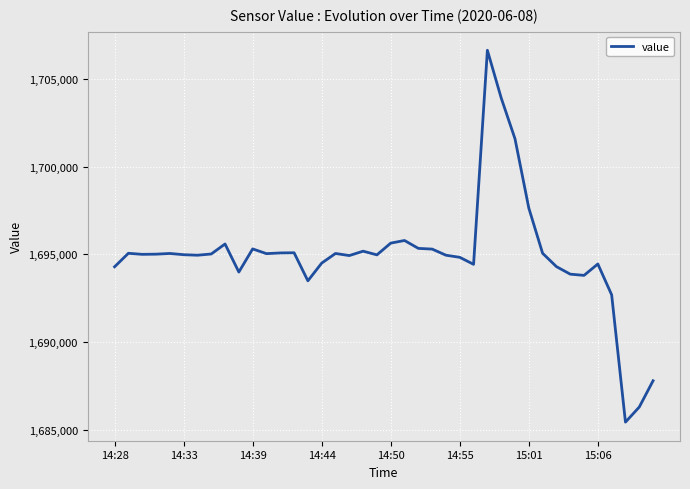

Is this an area chart (filled region under the line)?

No